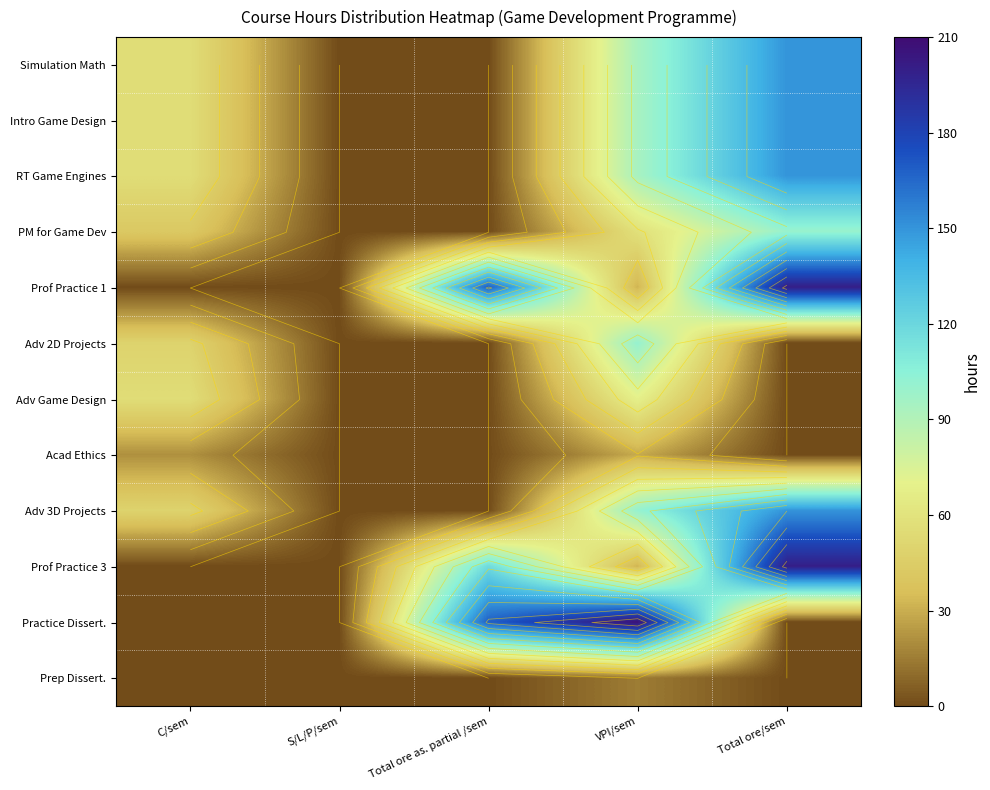

The value of PM for Game Dev at S/L/P/sem is 53. True or false?

False